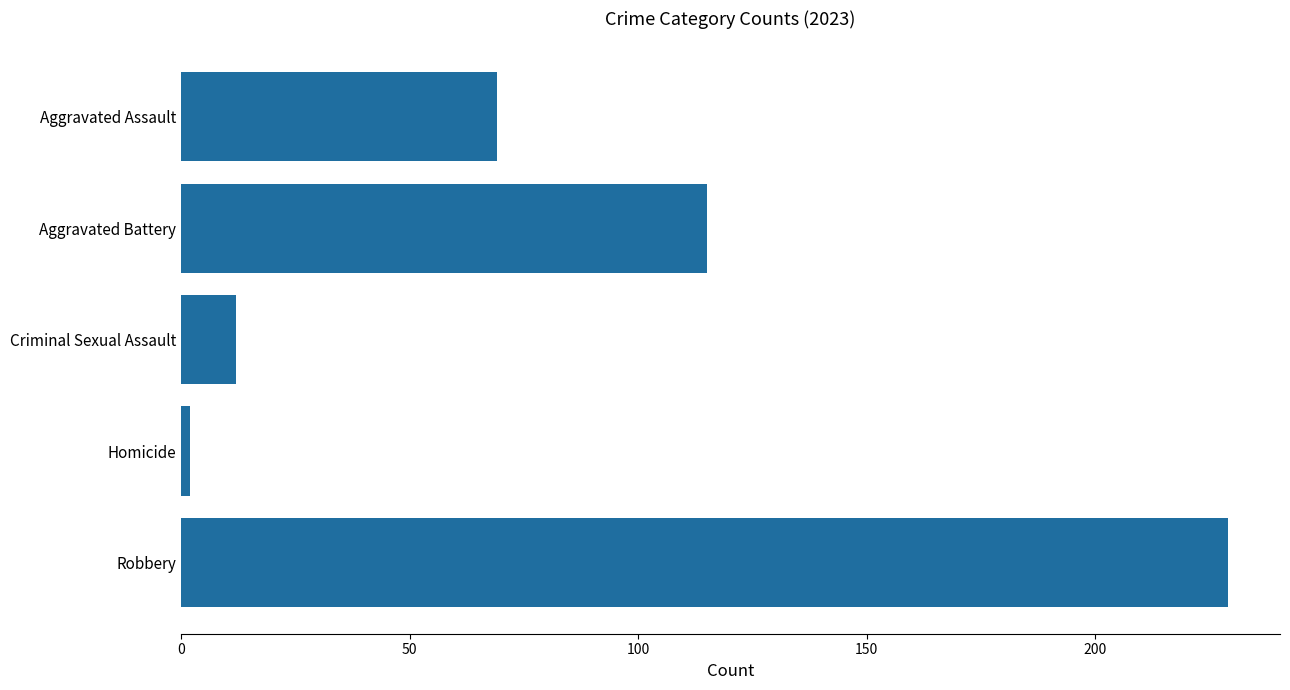

Rank the categories by value from lowest to highest.

Homicide, Criminal Sexual Assault, Aggravated Assault, Aggravated Battery, Robbery